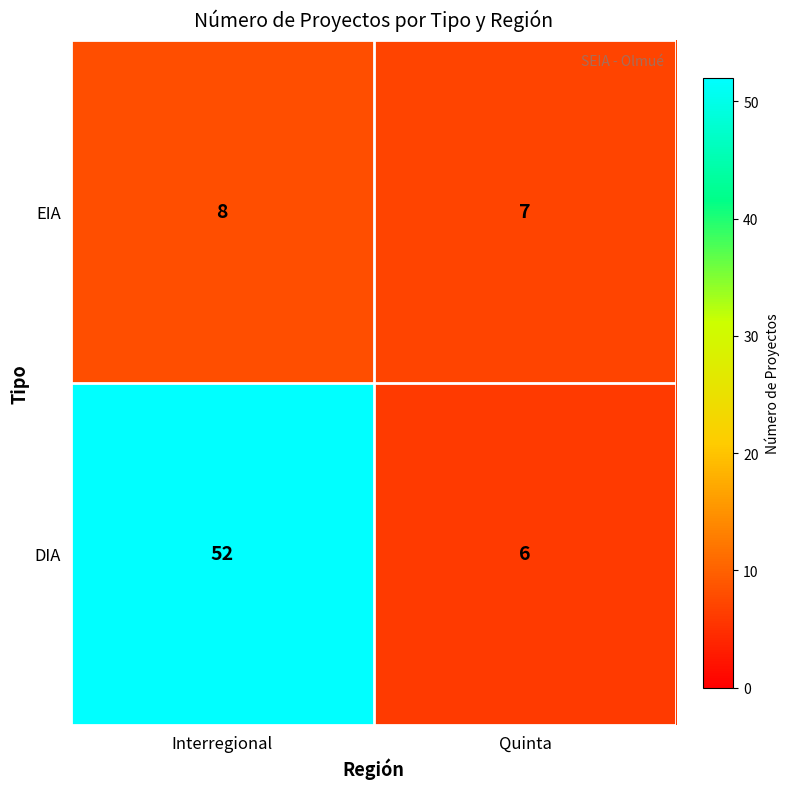

At which label does DIA reach its minimum?

Quinta